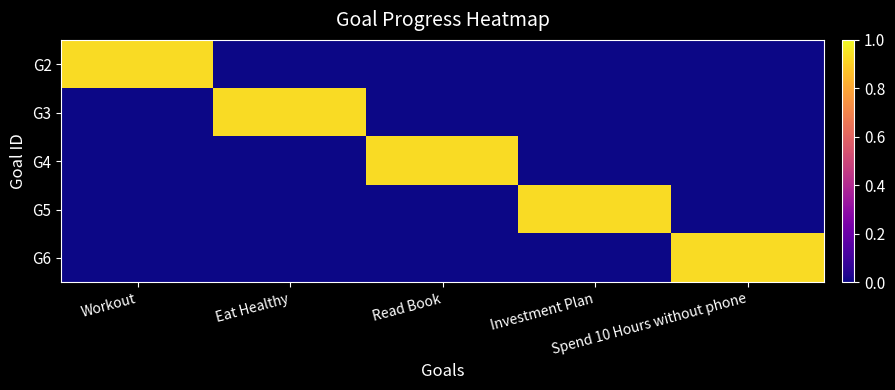

Reading left to right, list all the values displayed in this chart.

G2: Workout=0.9	Eat Healthy=0.0	Read Book=0.0	Investment Plan=0.0	Spend 10 Hours without phone=0.0
G3: Workout=0.0	Eat Healthy=0.9	Read Book=0.0	Investment Plan=0.0	Spend 10 Hours without phone=0.0
G4: Workout=0.0	Eat Healthy=0.0	Read Book=0.9	Investment Plan=0.0	Spend 10 Hours without phone=0.0
G5: Workout=0.0	Eat Healthy=0.0	Read Book=0.0	Investment Plan=0.9	Spend 10 Hours without phone=0.0
G6: Workout=0.0	Eat Healthy=0.0	Read Book=0.0	Investment Plan=0.0	Spend 10 Hours without phone=0.9